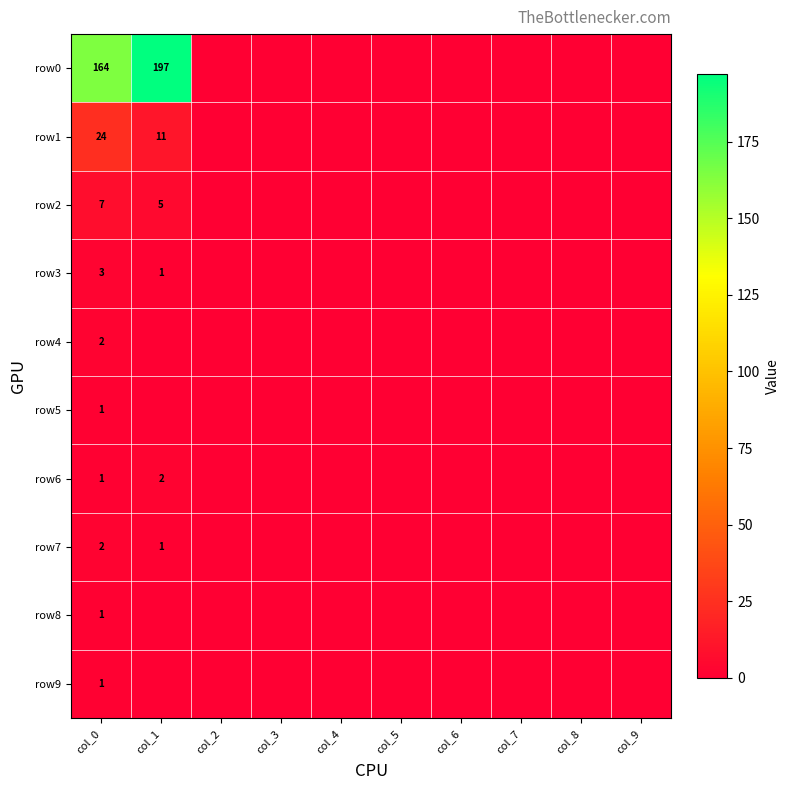

What is the greatest value displayed?

197